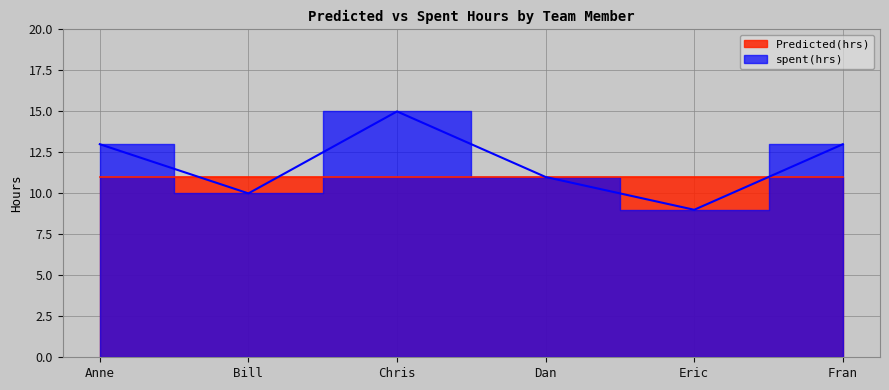

At which category does the data reach its first local peak?

Chris